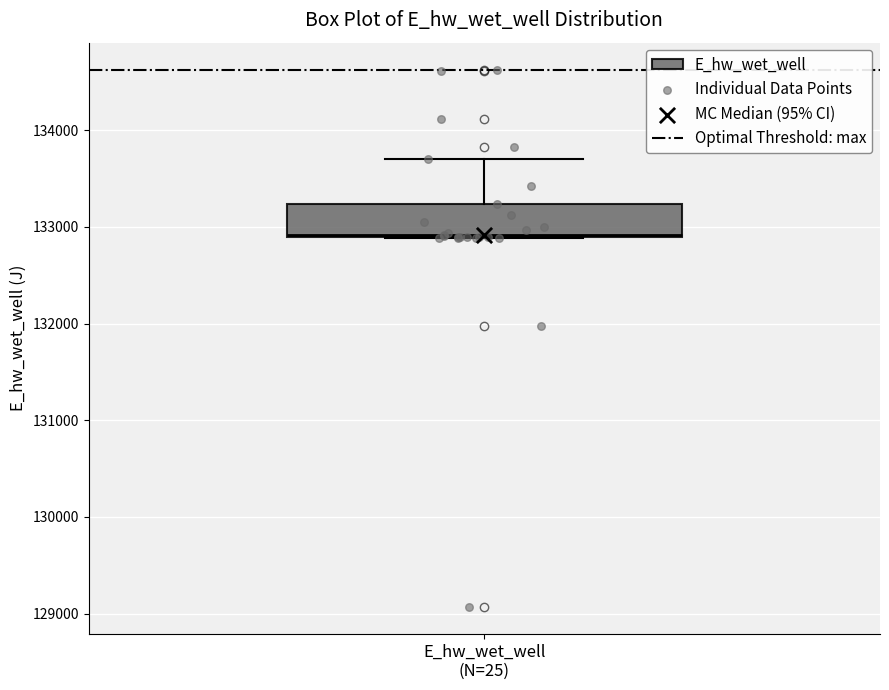

Where does the upper whisker of the box for E_hw_wet_well (N=25) end on the y-axis? The values are not printed on the chart, so give them approximately, as read against the axis.

133700